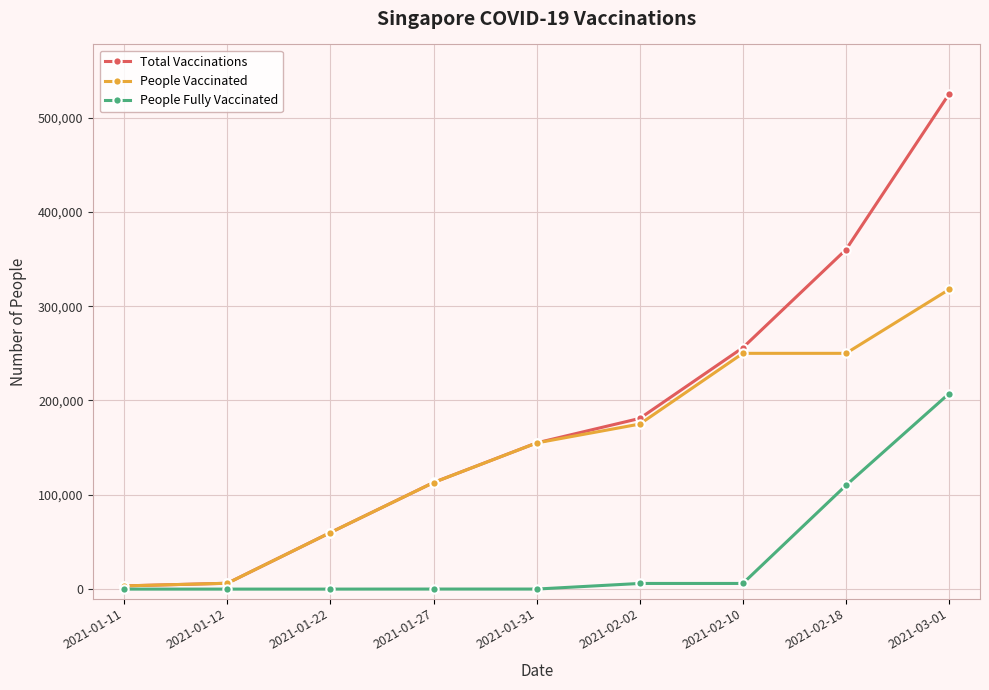

Which series has the widest spread of values?

Total Vaccinations